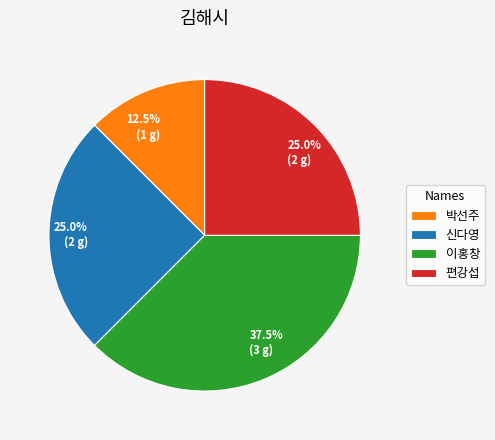

To the nearest percent, what is the difference between the 이홍창 and 박선주 slice percentages?

25%